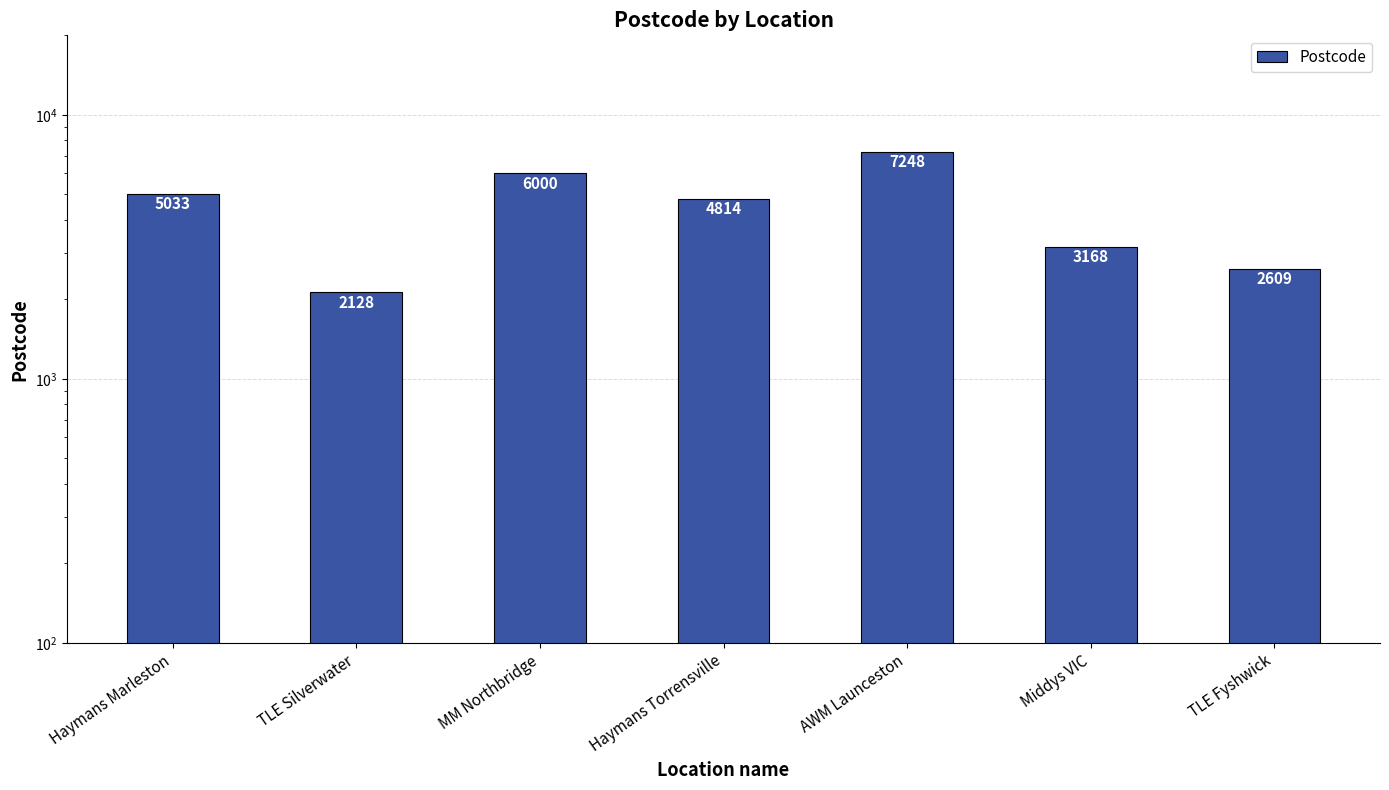

Reading left to right, extract all data points from this chart.

Haymans Marleston=5033	TLE Silverwater=2128	MM Northbridge=6000	Haymans Torrensville=4814	AWM Launceston=7248	Middys VIC=3168	TLE Fyshwick=2609